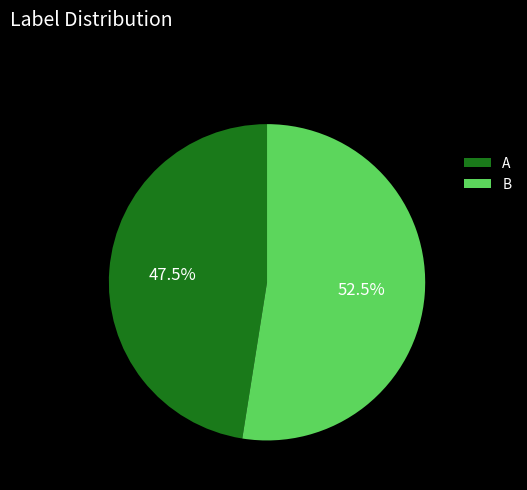

Which category has the biggest portion of the pie?

B